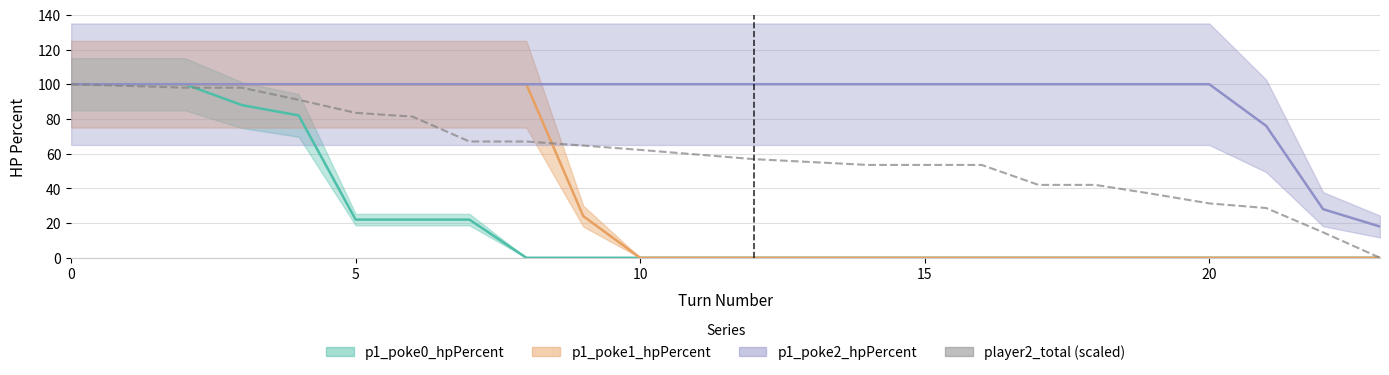

What is the greatest value displayed?

100.0